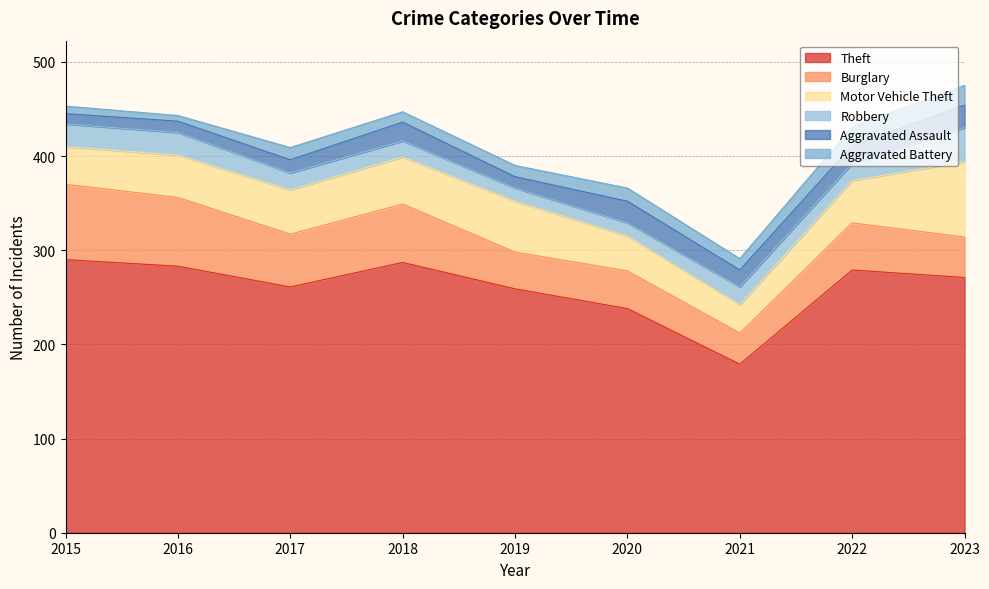

Count the number of categories in the chart.

9